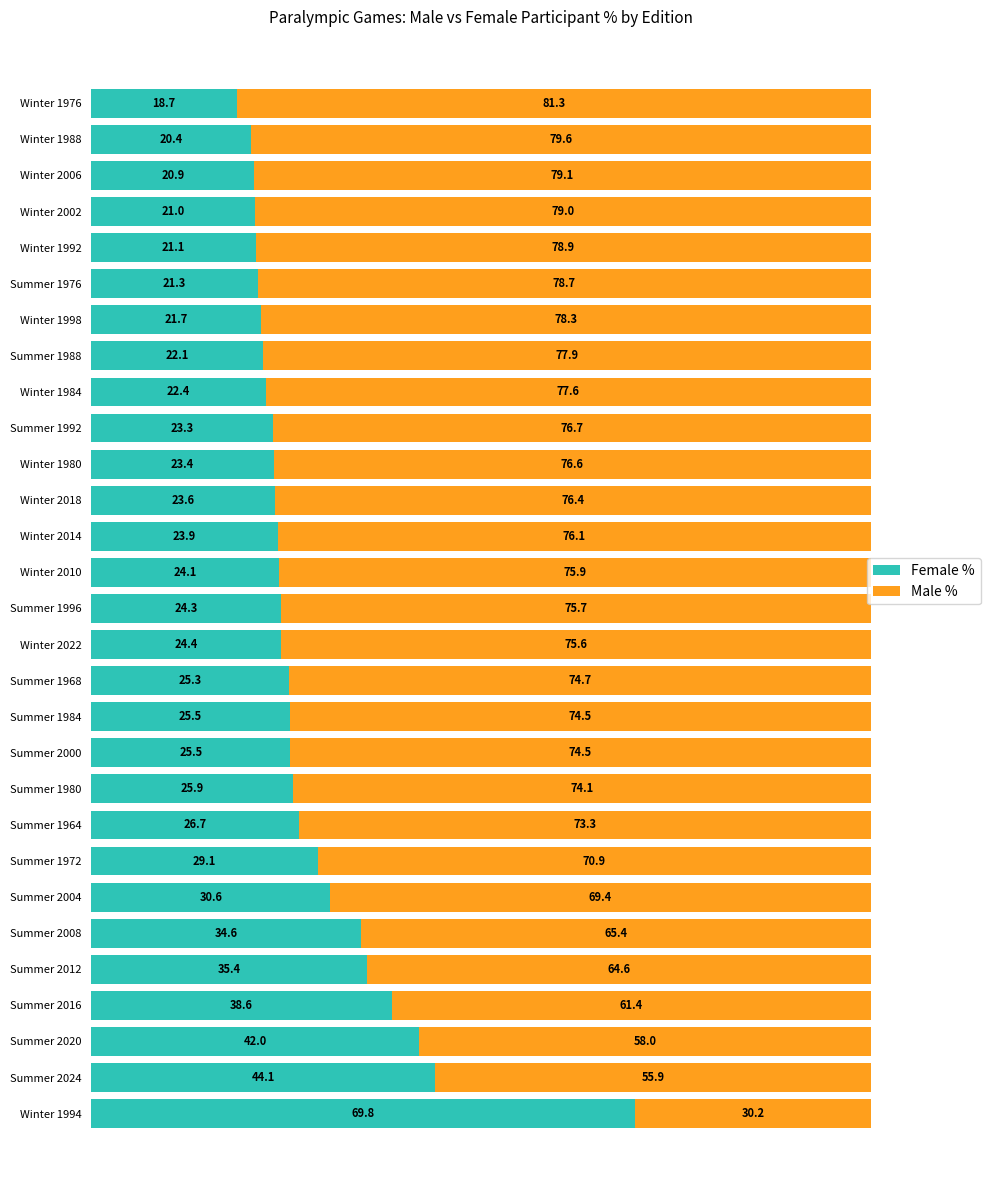

What is the difference between the second highest and second lowest values in the Female % series?

23.7